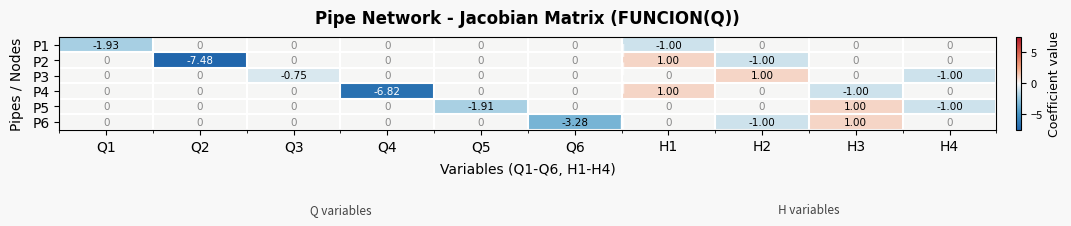

Is the value of P2 at Q2 greater than the value of P1 at Q1?

No